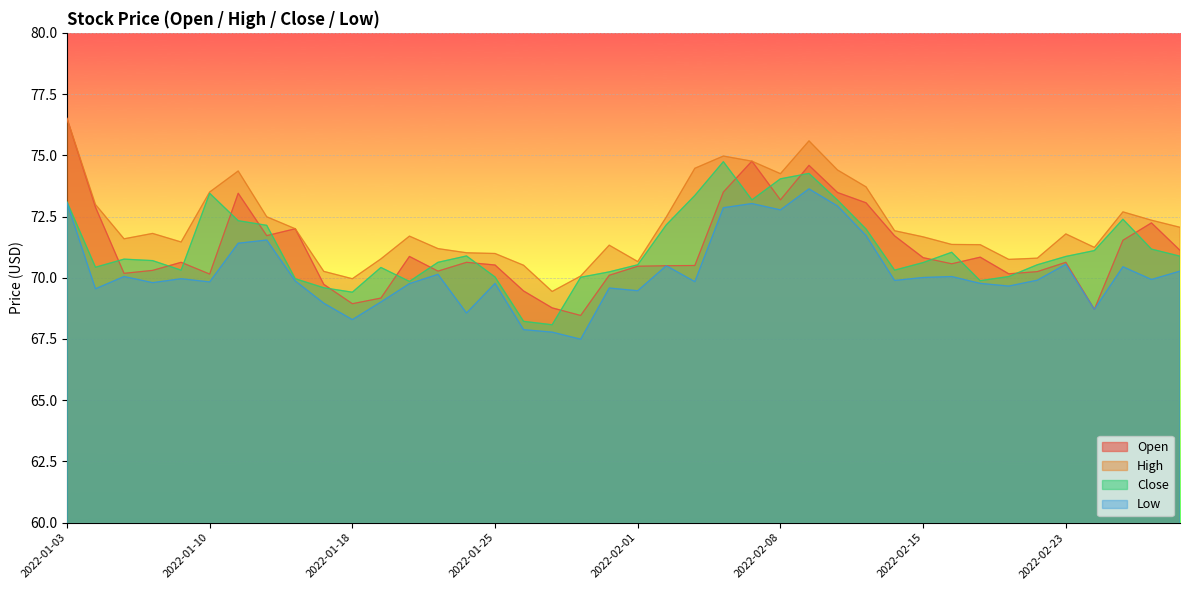

The value of Open at 2022-02-03 is 70.5. True or false?

True